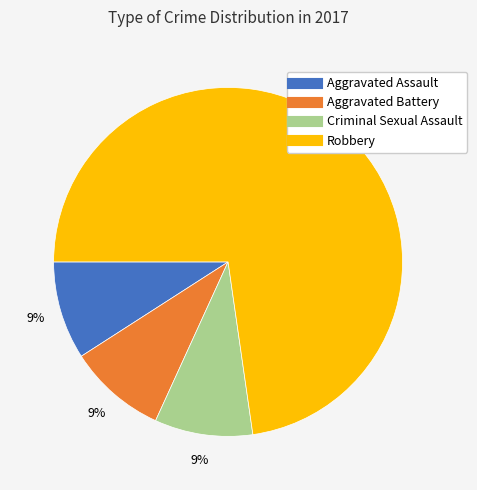

To the nearest percent, what is the difference between the largest and smallest slice percentages?

64%